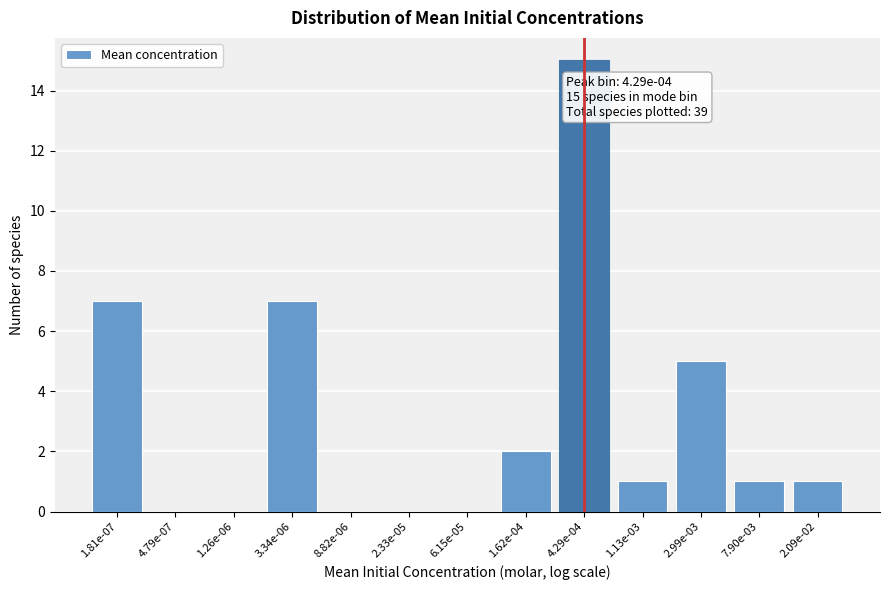

Reading left to right, list all the values displayed in this chart.

1.81e-07=7	4.79e-07=0	1.26e-06=0	3.34e-06=7	8.82e-06=0	2.33e-05=0	6.15e-05=0	1.62e-04=2	4.29e-04=15	1.13e-03=1	2.99e-03=5	7.90e-03=1	2.09e-02=1